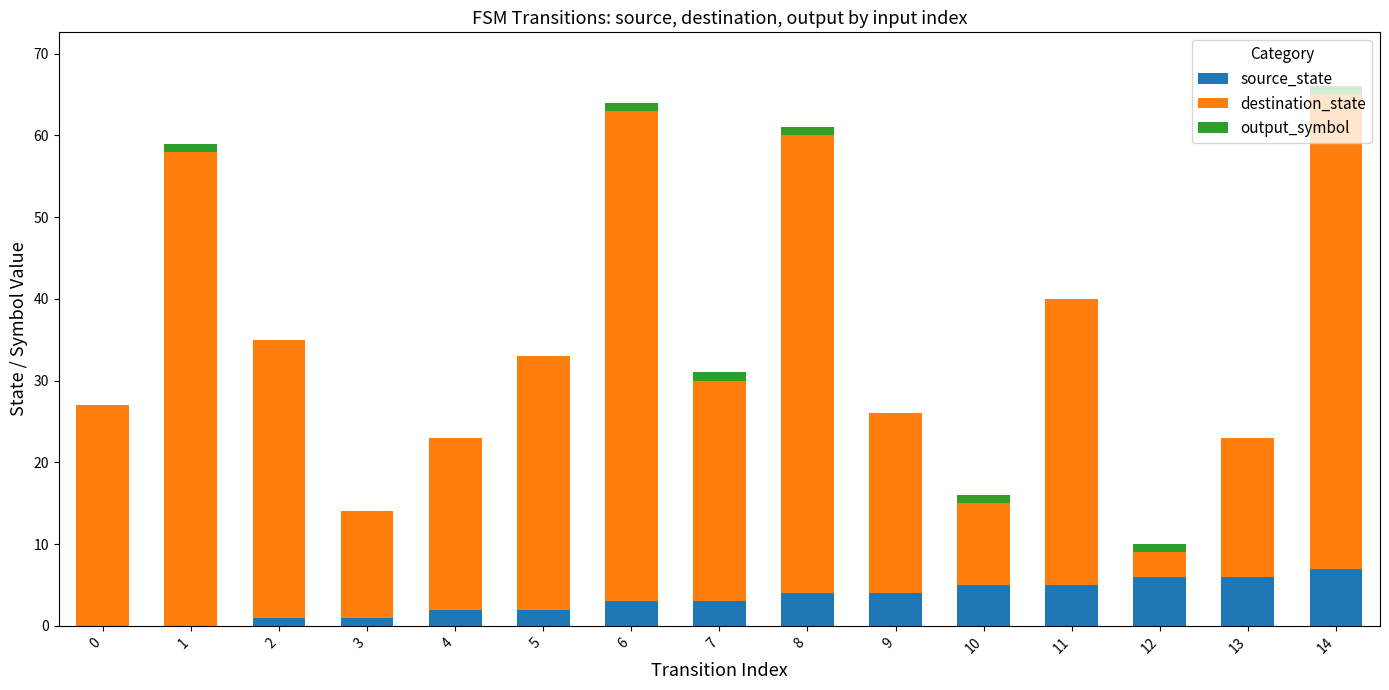

Are the bars horizontal?

No